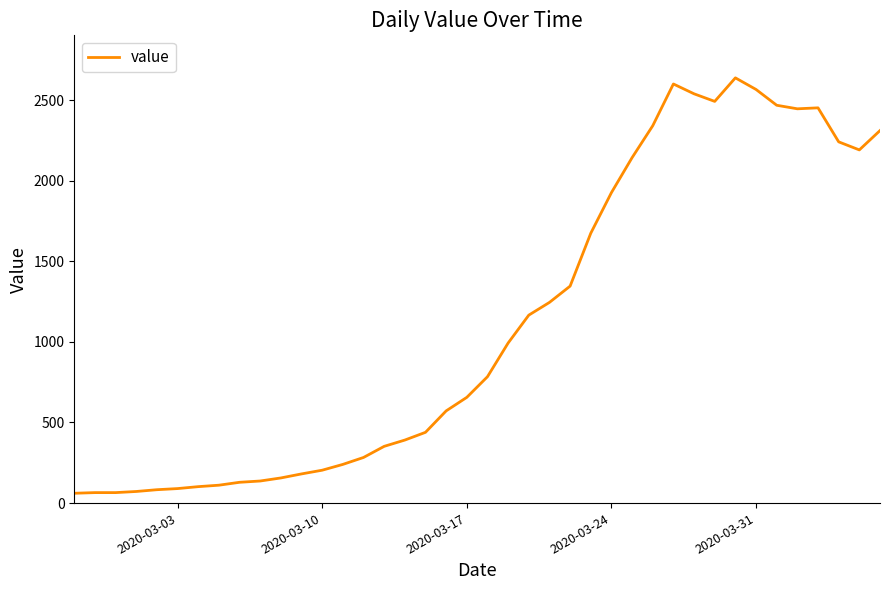

What is the smallest value displayed?

61